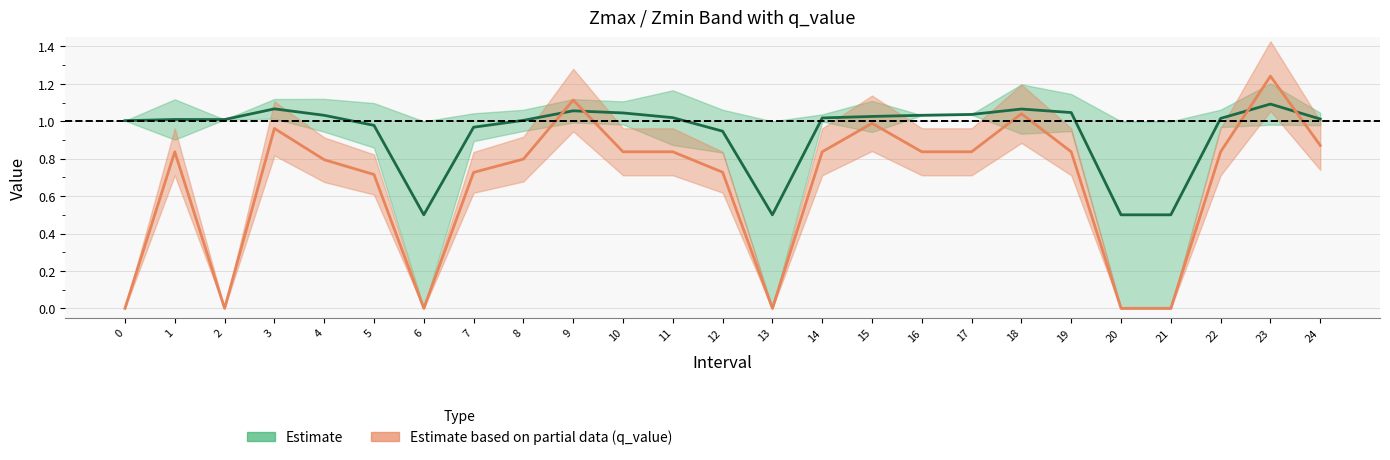

At how many categories does at least one series exceed 0?

25